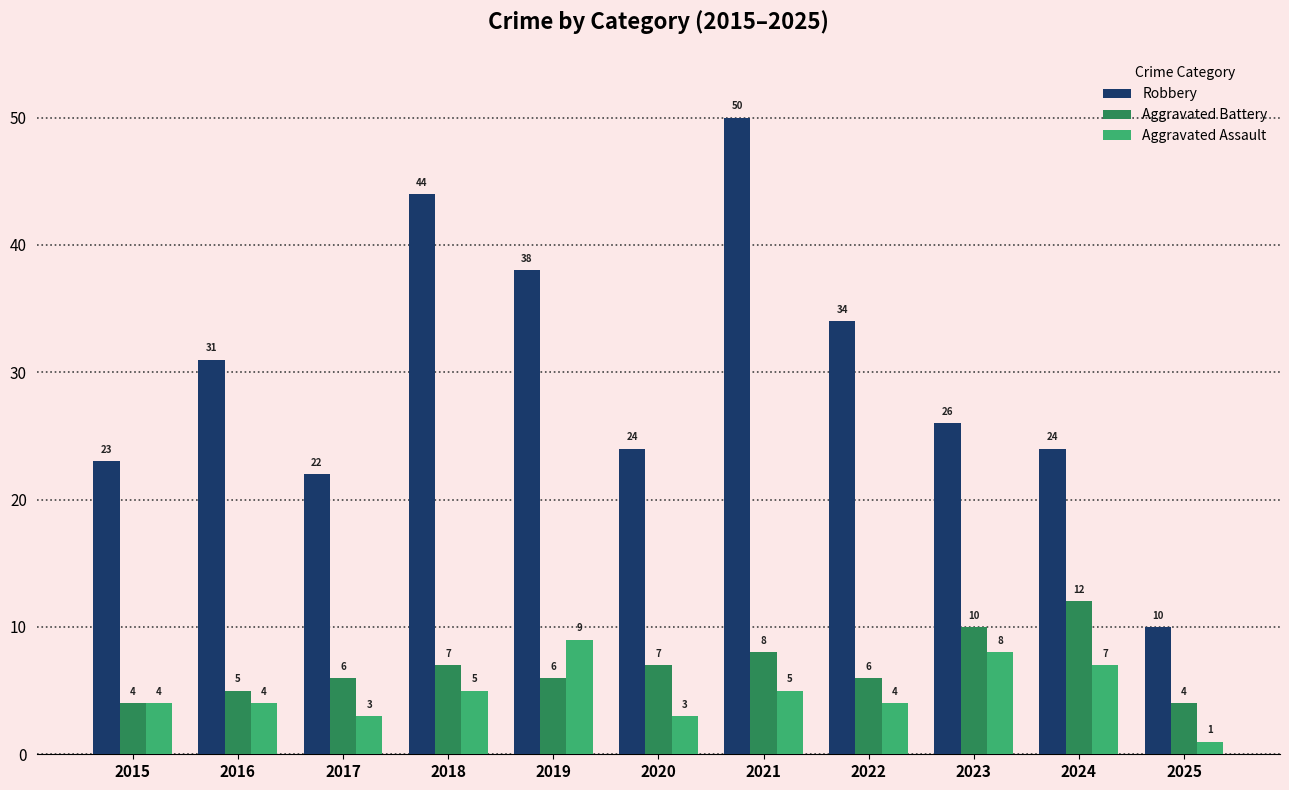

How many series are shown in this chart?

3